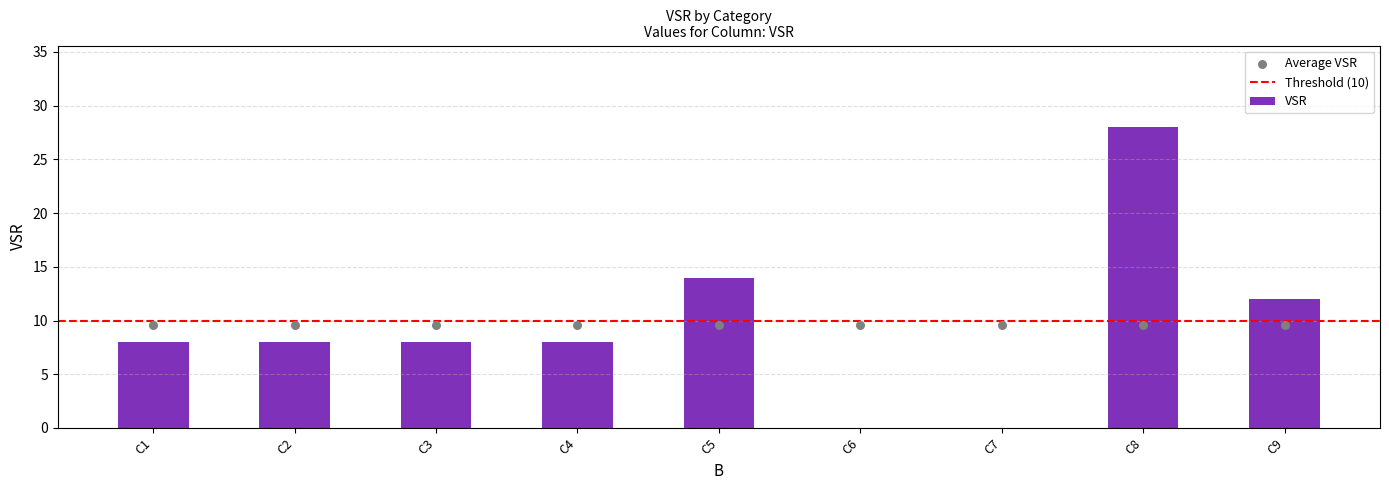

What is the ratio of the value at C5 to the value at C4?

1.8